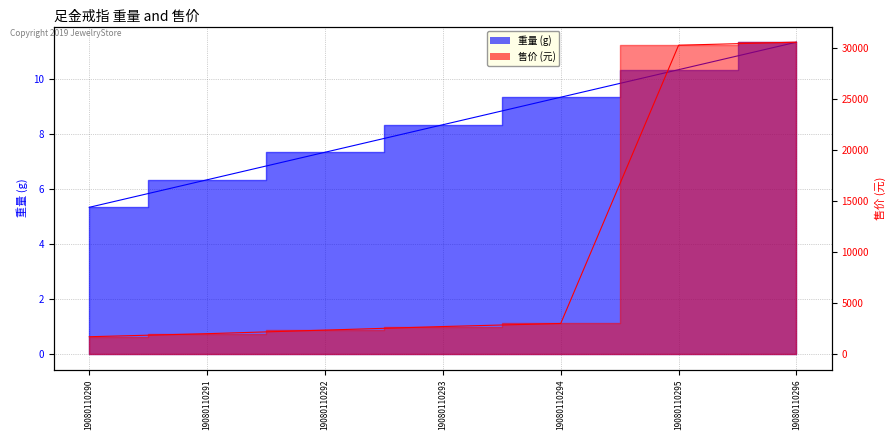

True or false: 重量 and 售价 intersect in this chart.

False